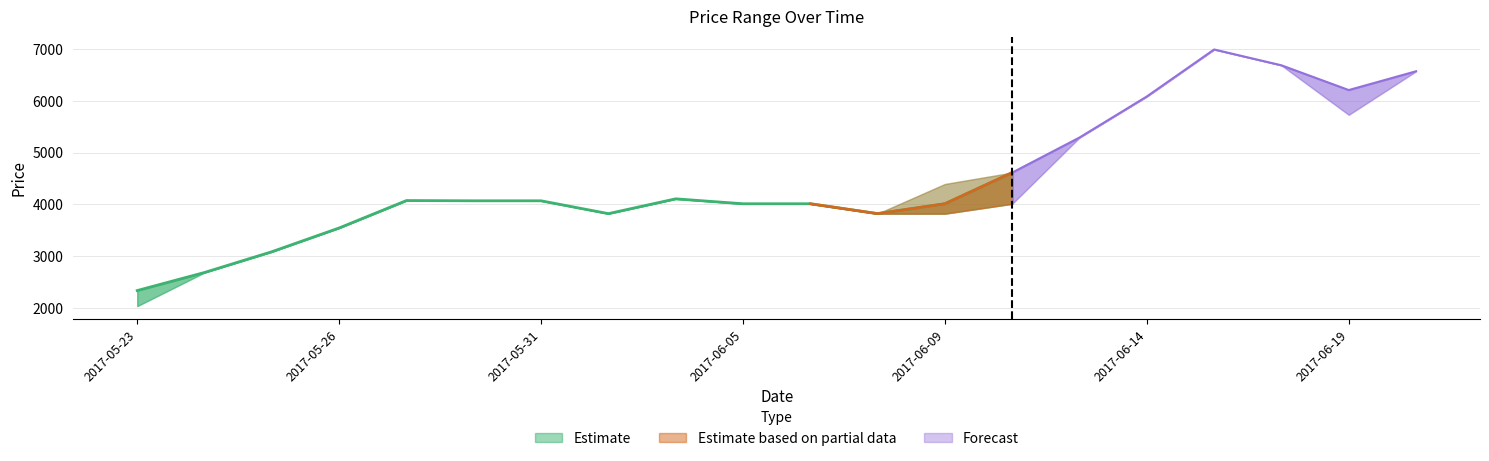

What value does the Close series have at 2017-05-25, to the nearest 10?

3090